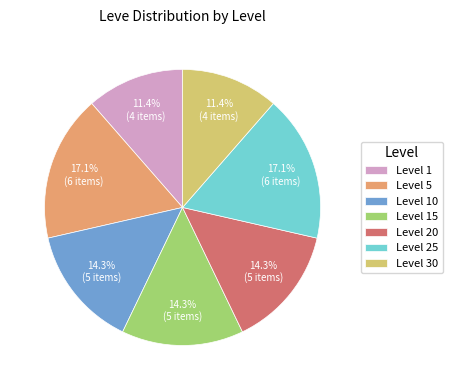

Which has a higher value, Level 30 or Level 25?

Level 25